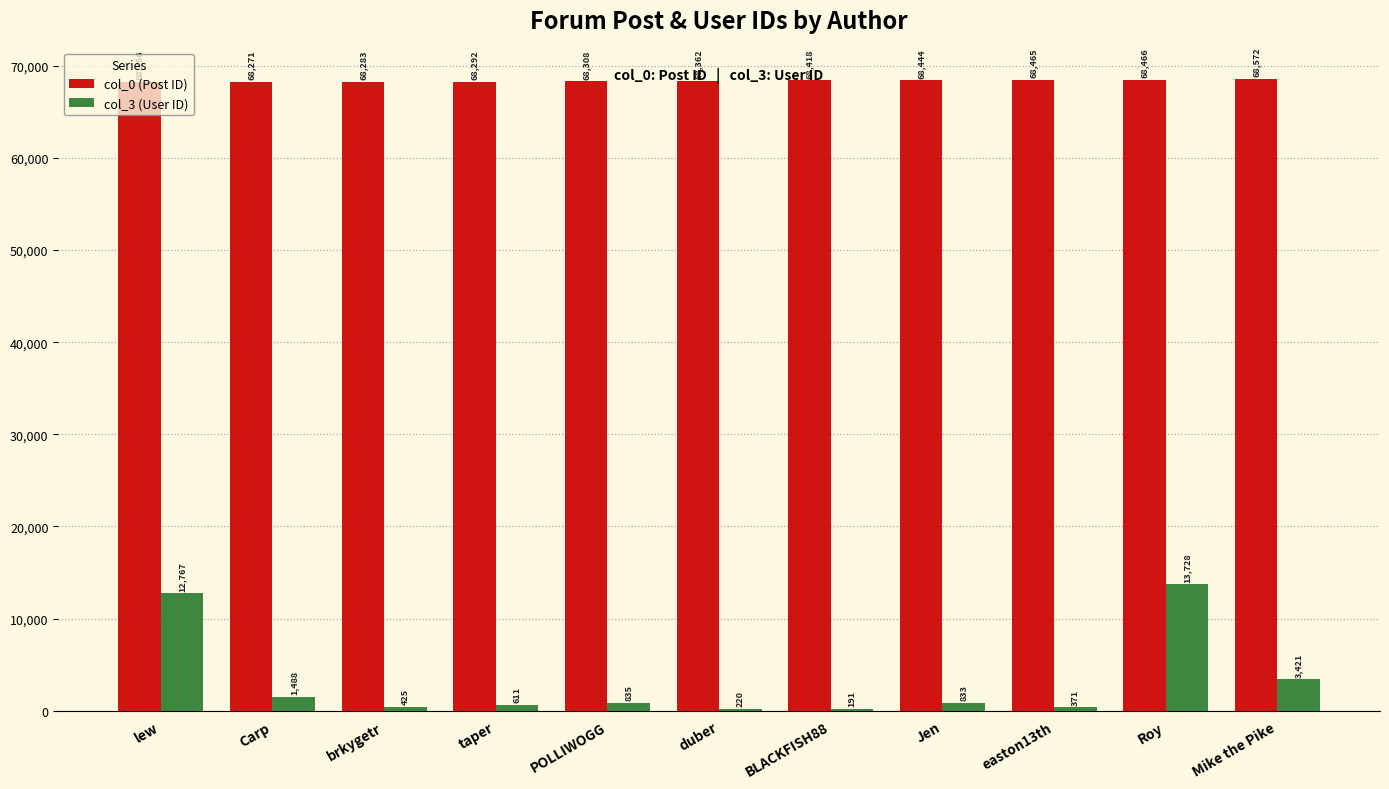

Is it true that col_0 (Post ID) equals 115385 at brkygetr?

False